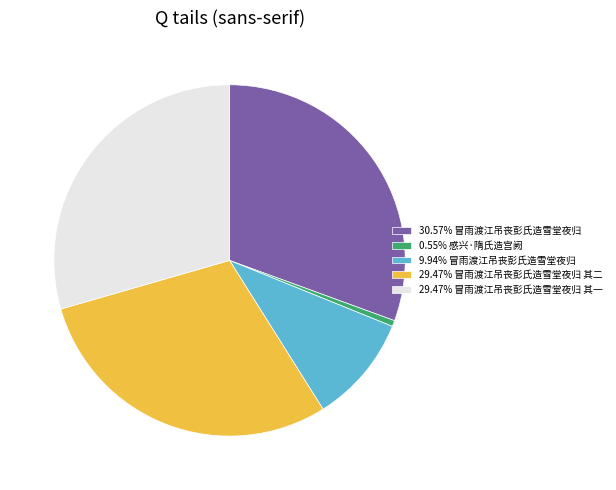

Combined, do 30.57% 冒雨渡江吊丧彭氏造雪堂夜归 and 29.47% 冒雨渡江吊丧彭氏造雪堂夜归 其一 account for over 50%?

Yes